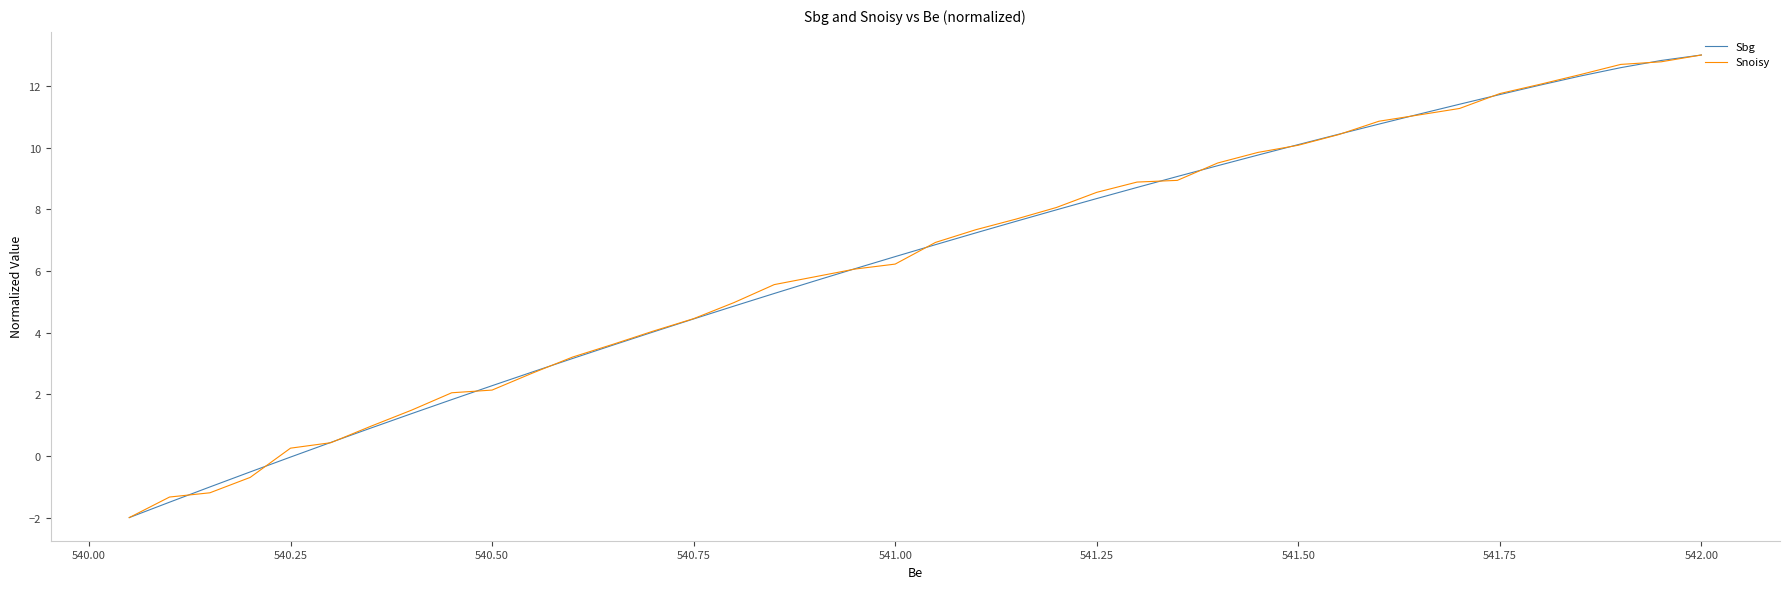

Is the value of Sbg at 540.50 greater than the value of Snoisy at 36?

Yes